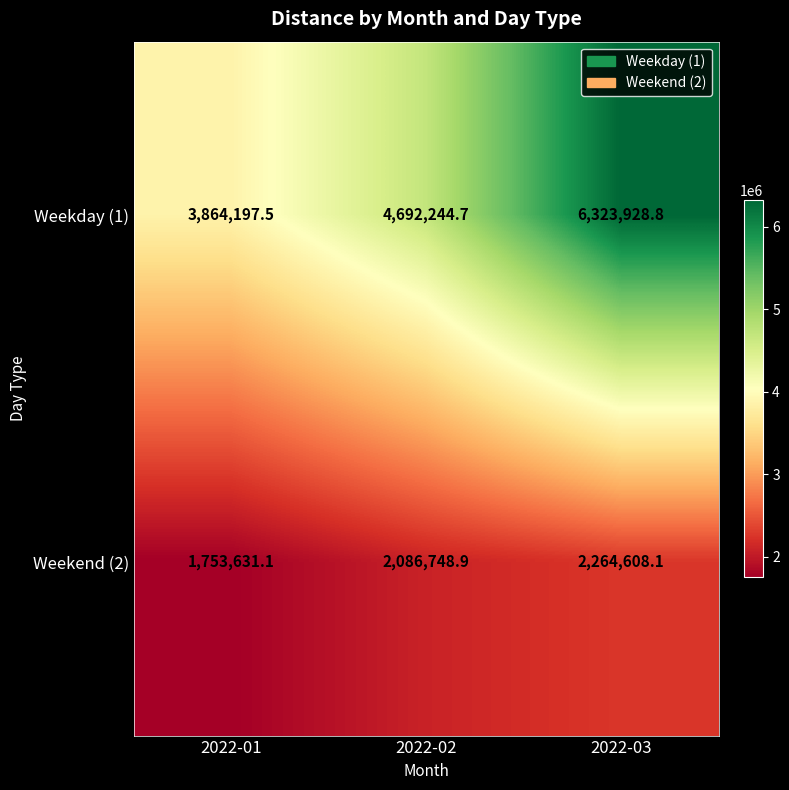

Which label corresponds to the largest value in the chart?

2022-03